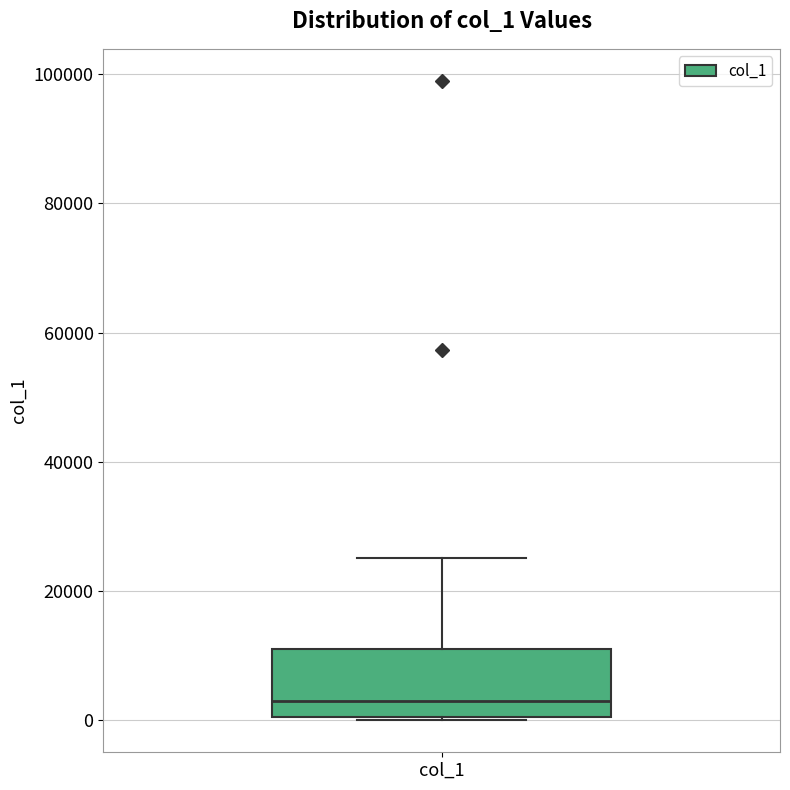

Transcribe this box plot: give where the median line is, the range the box spans, and where the two whiskers end, as read against the y-axis. The values are not printed on the chart, so give them approximately, as read against the axis.

median 2000, box 0 to 12000, whiskers 0 to 26000